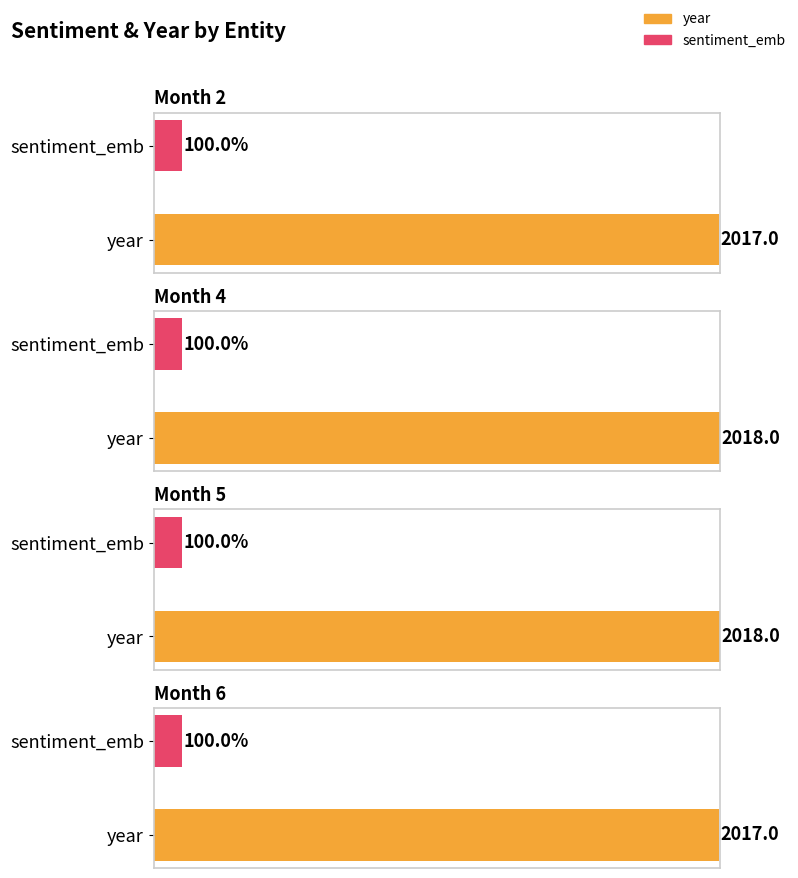

How many groups of bars are there?

2